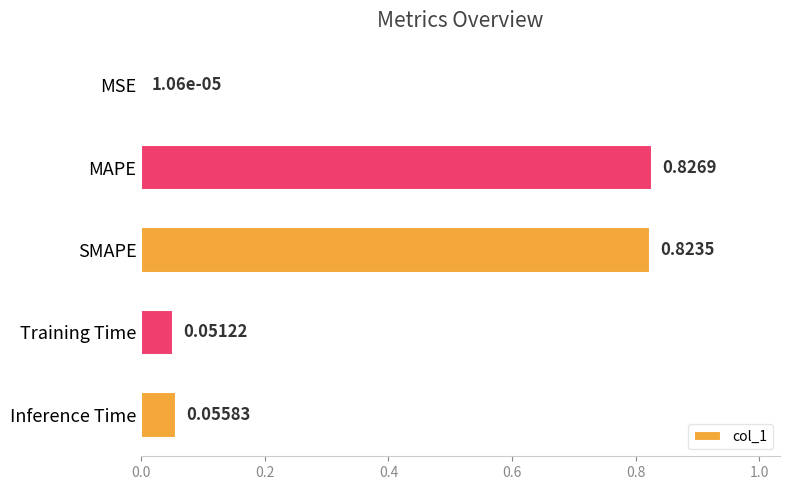

What is the sum of all values?

1.8